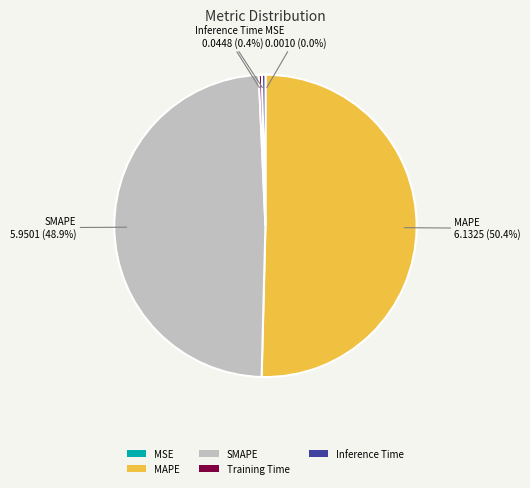

What percentage is NOT represented by Training Time?

99.7%